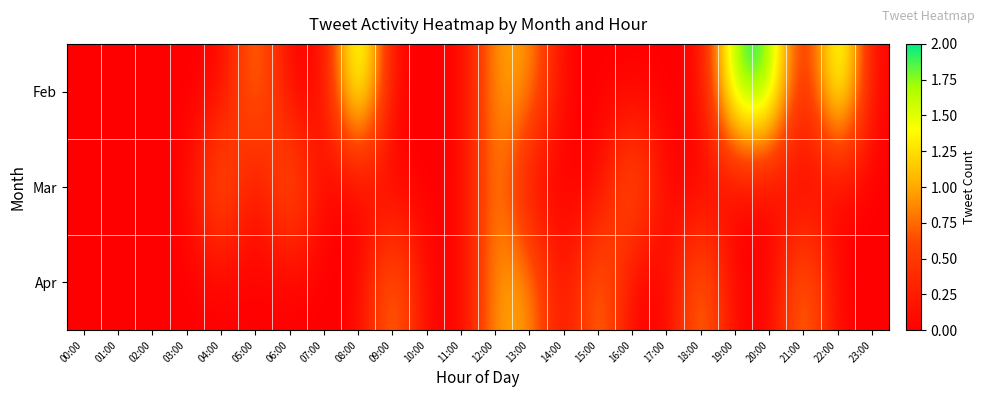

Which series has the widest spread of values?

Feb